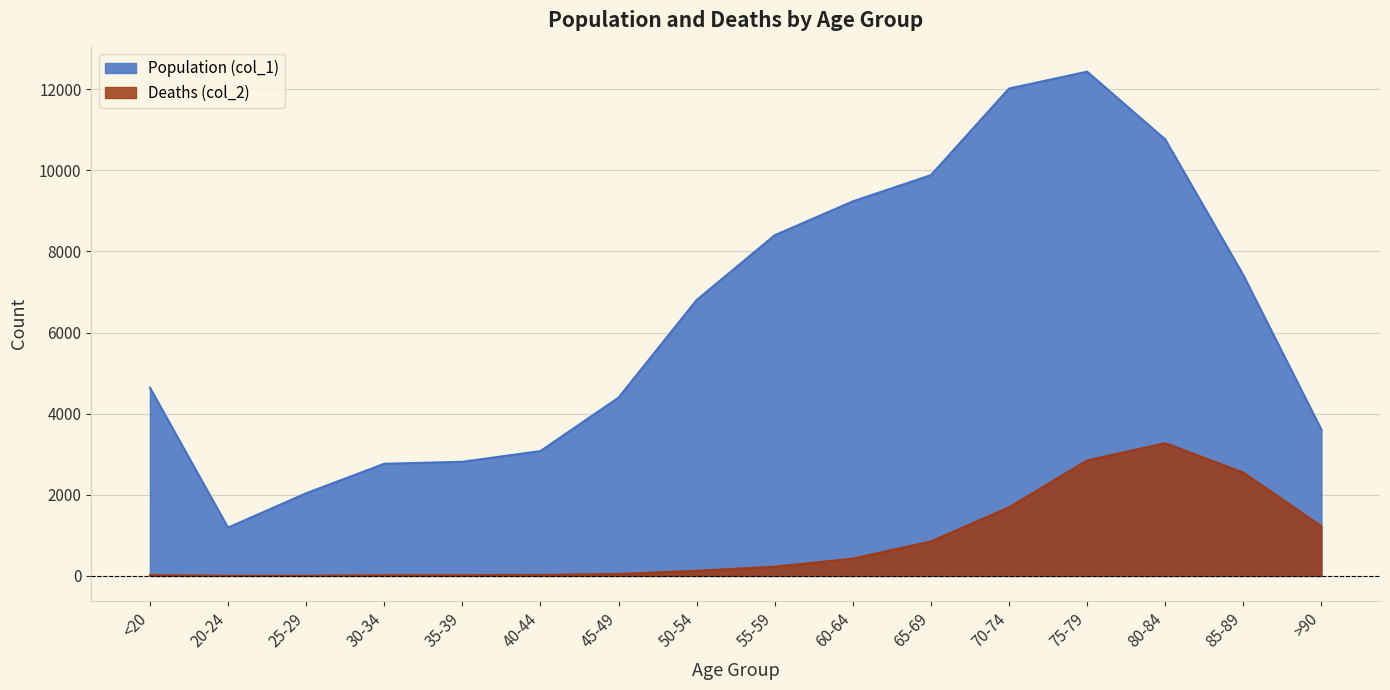

Is it true that Population (col_1) equals 1191 at 20-24?

True